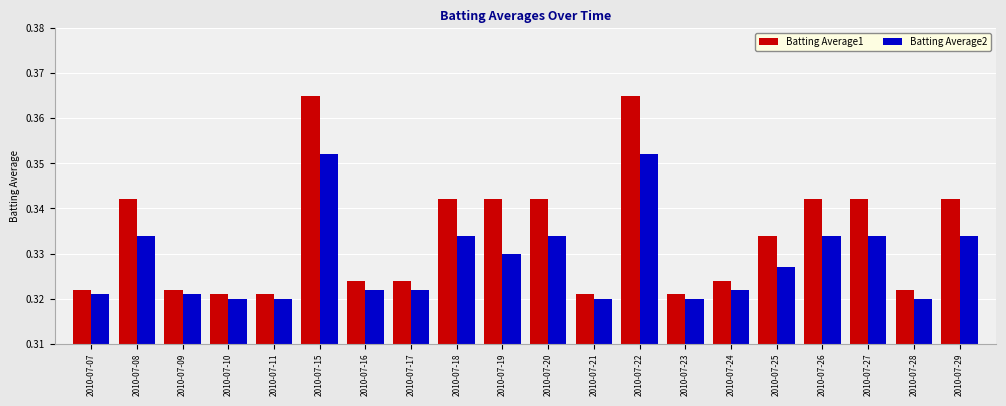

What are all the series names shown in the legend?

Batting Average1, Batting Average2